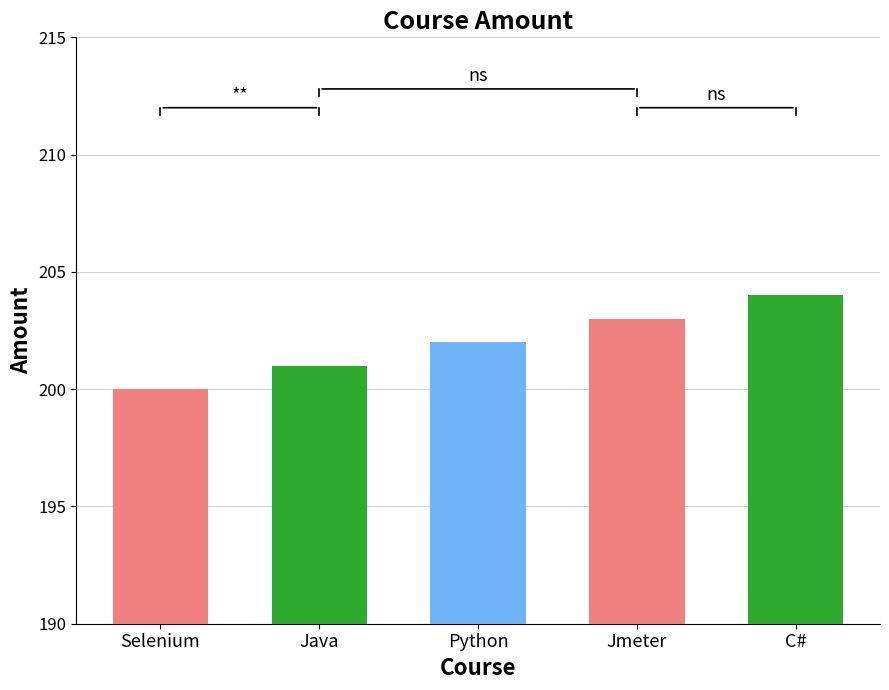

How many values are below 202?

2